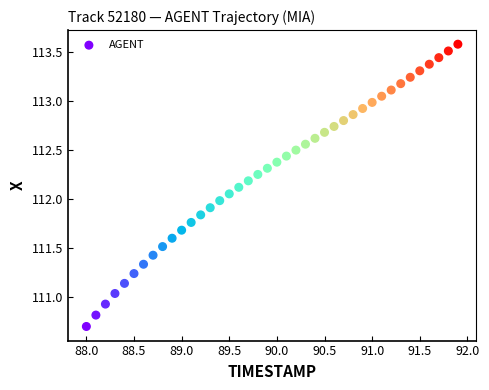

What is the range of X values (max minus min)?

3.9